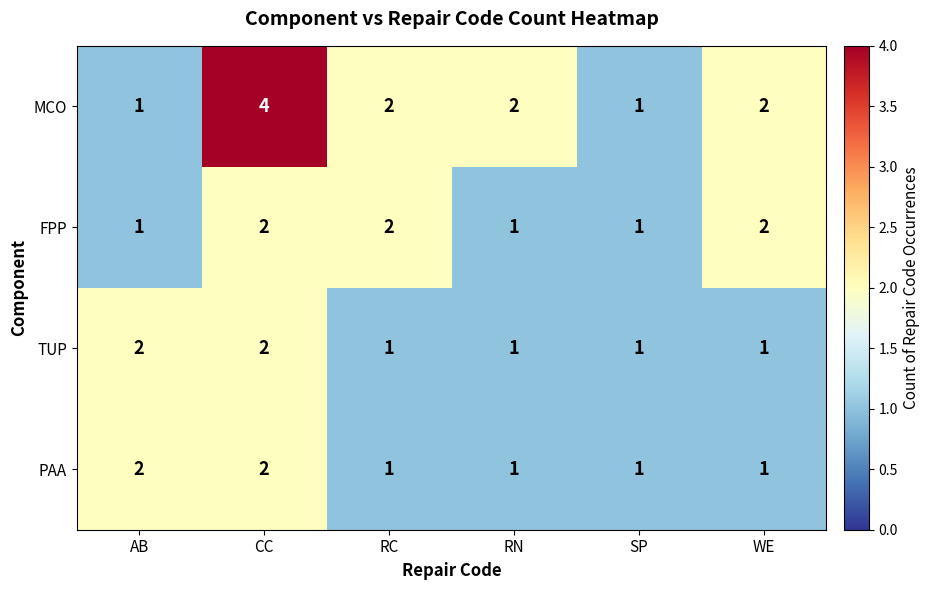

What is the total value across all series at SP?

4